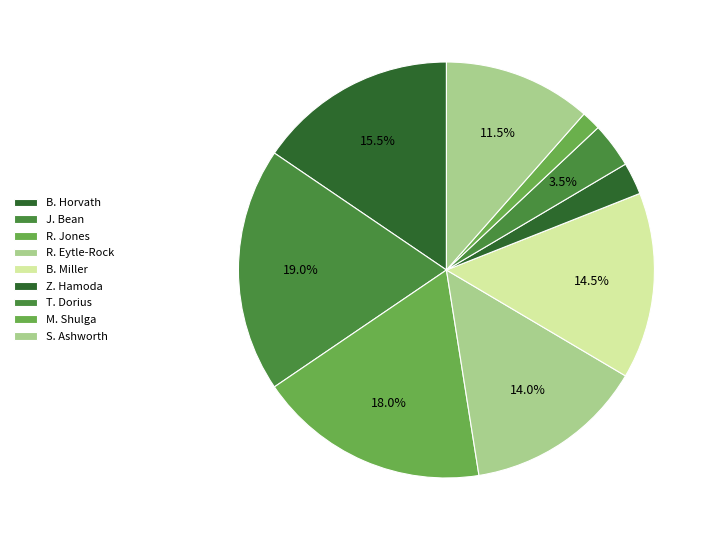

Approximately how many times larger is the value at B. Miller compared to R. Eytle-Rock?

1.0